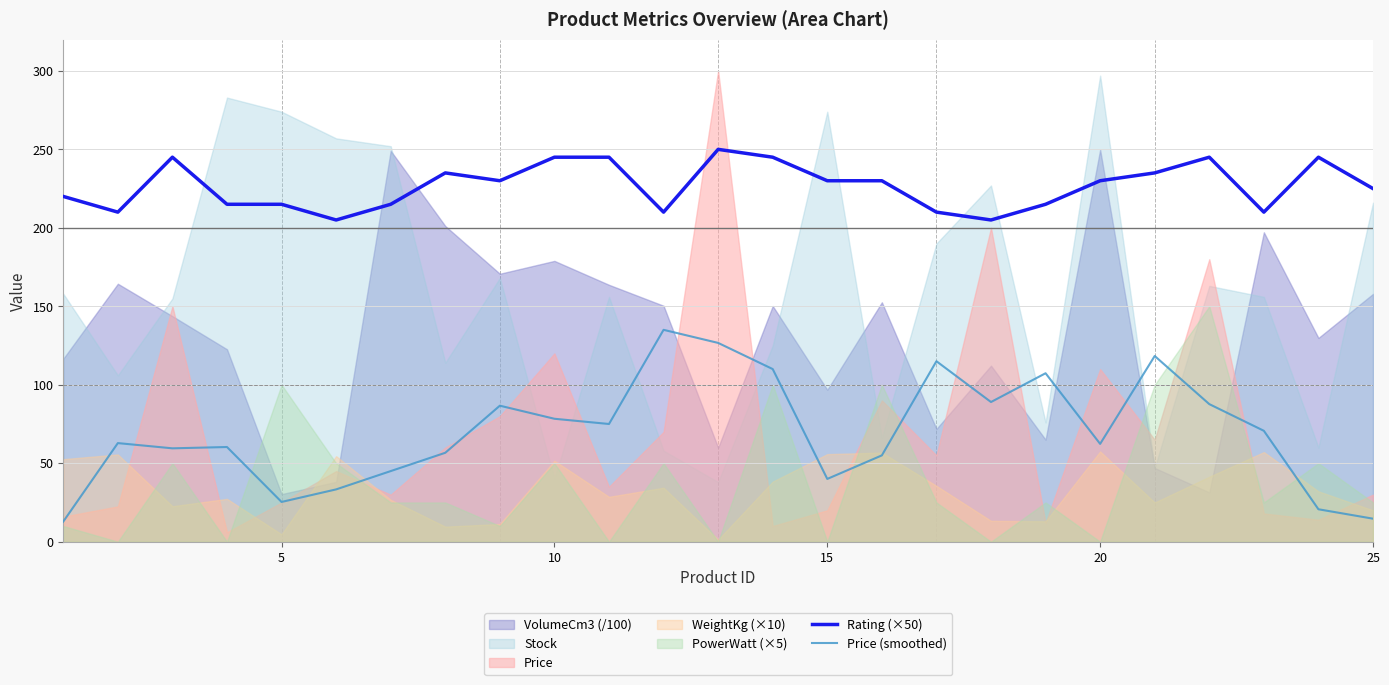

What is the lowest value of the Rating (×50) series?

205.0